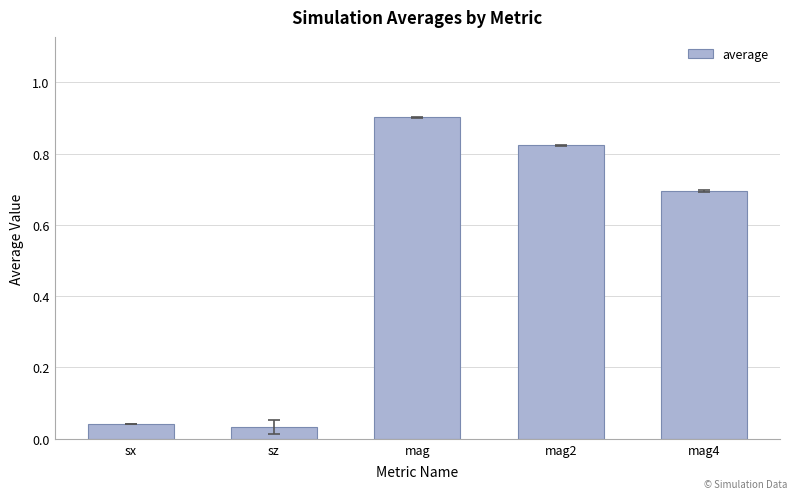

What is the value of the 5th bar from the left?

0.7